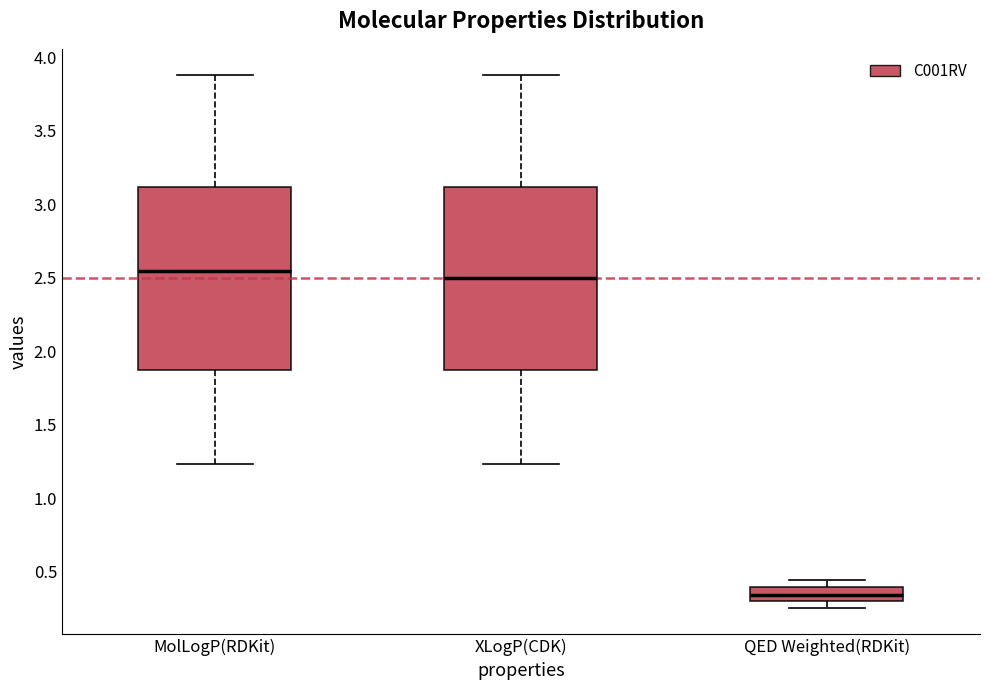

Which box has the lowest median line?

QED Weighted(RDKit)